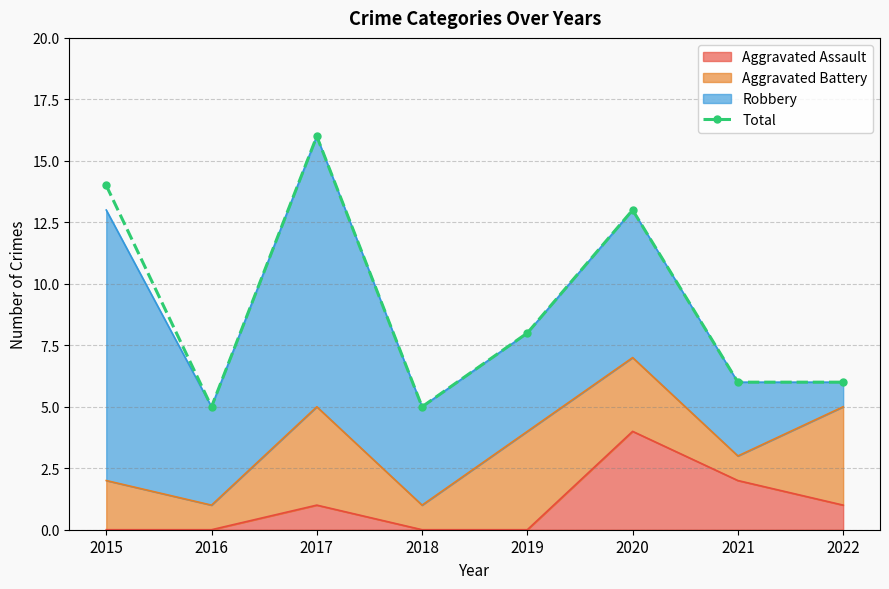

Which label corresponds to the largest value in the chart?

2017